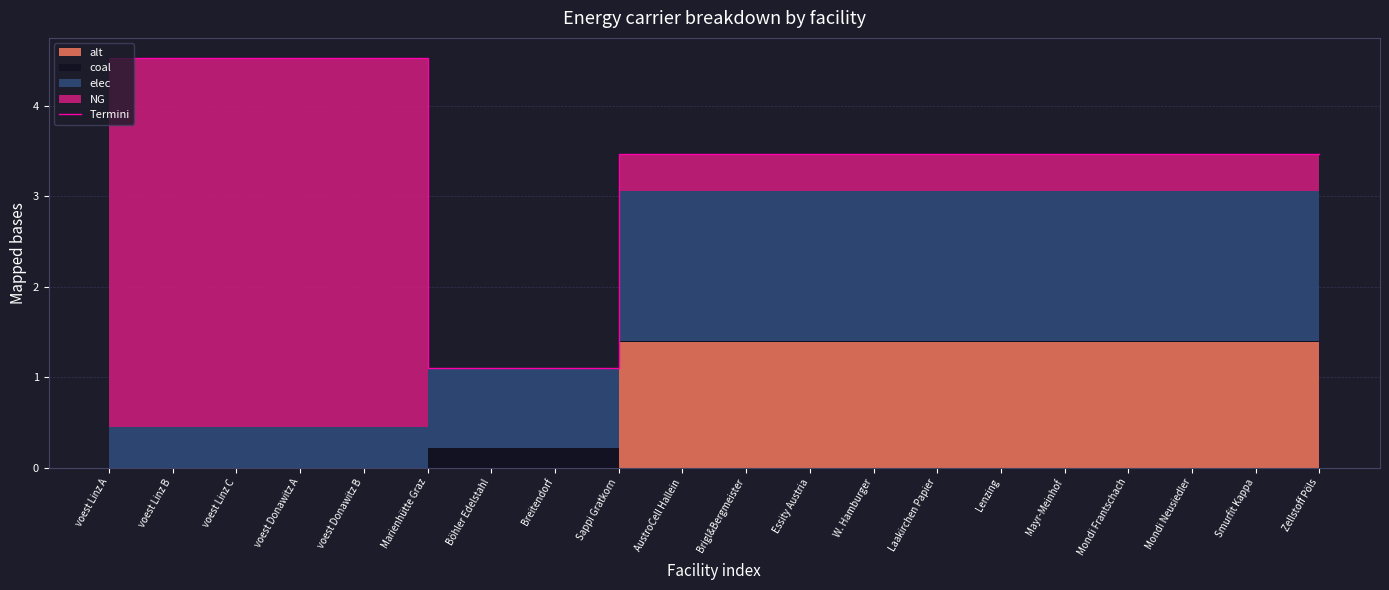

Reading left to right, extract all data points from this chart.

4.5	4.5	4.5	4.5	4.5	1.1	1.1	1.1	3.5	3.5	3.5	3.5	3.5	3.5	3.5	3.5	3.5	3.5	3.5	3.5